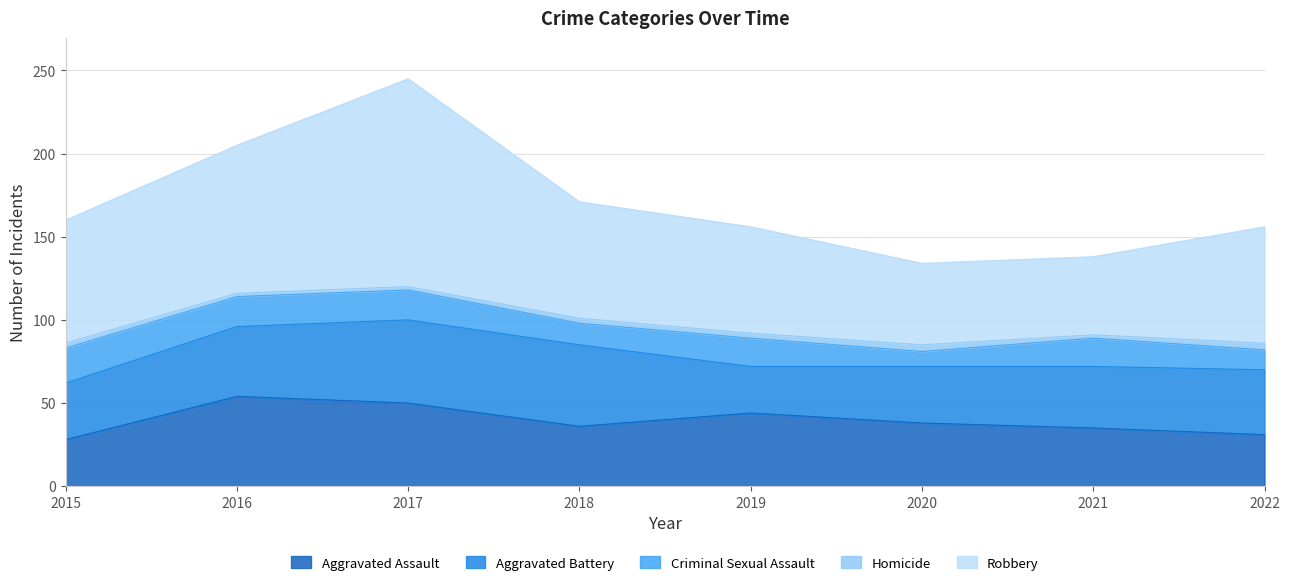

How many data points does each series have?

8